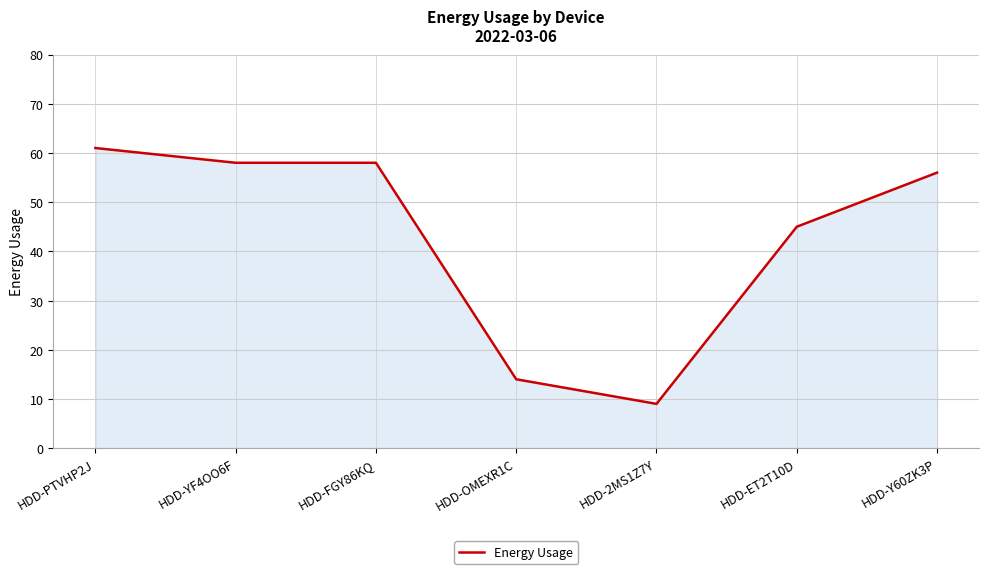

True or false: the data has more than 1 interior local peaks.

False